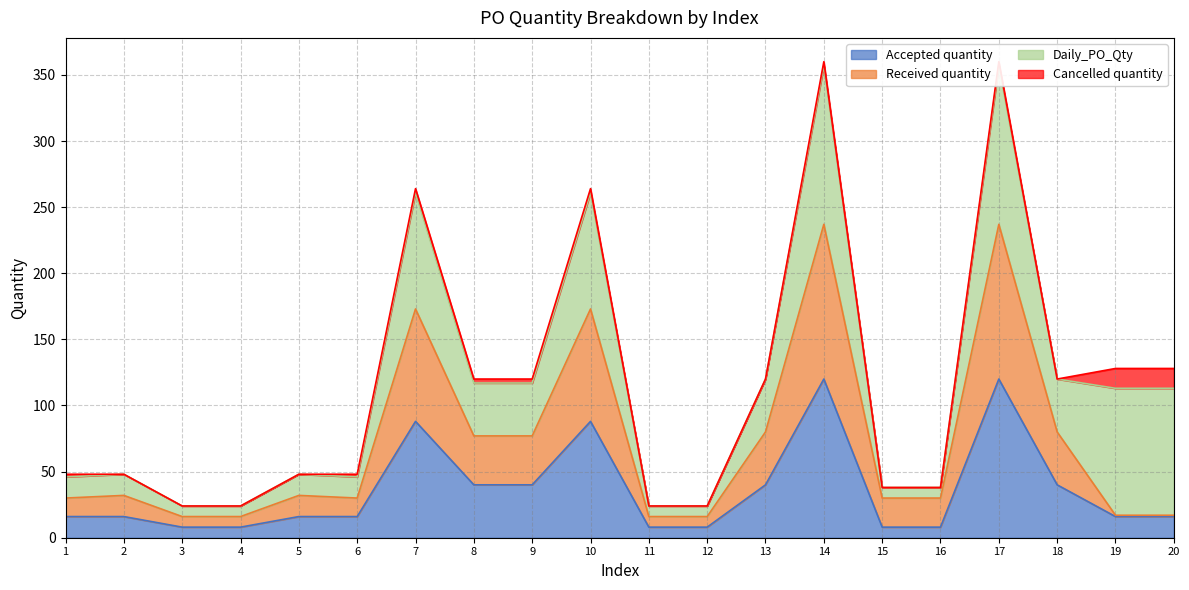

Does the chart display data point markers on the line(s)?

No